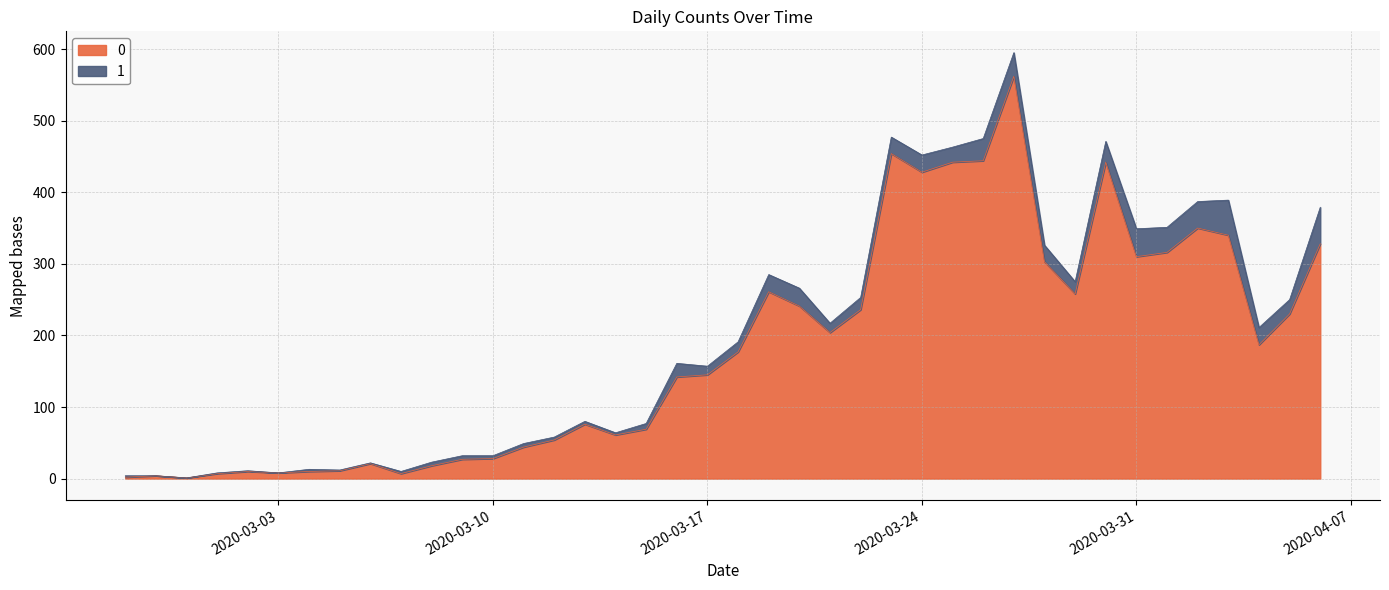

Where is the first local maximum?

2020-02-28